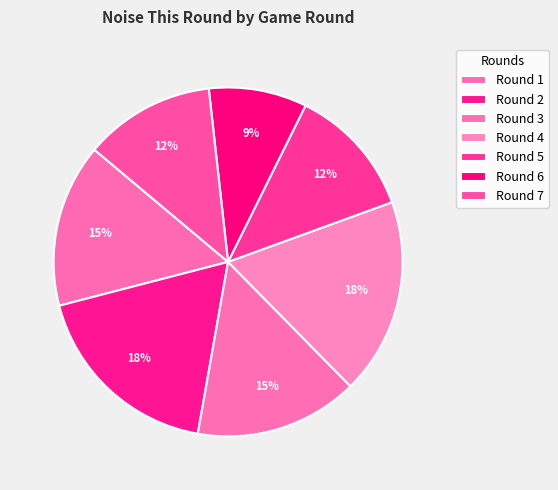

Count the number of slices in the pie.

7